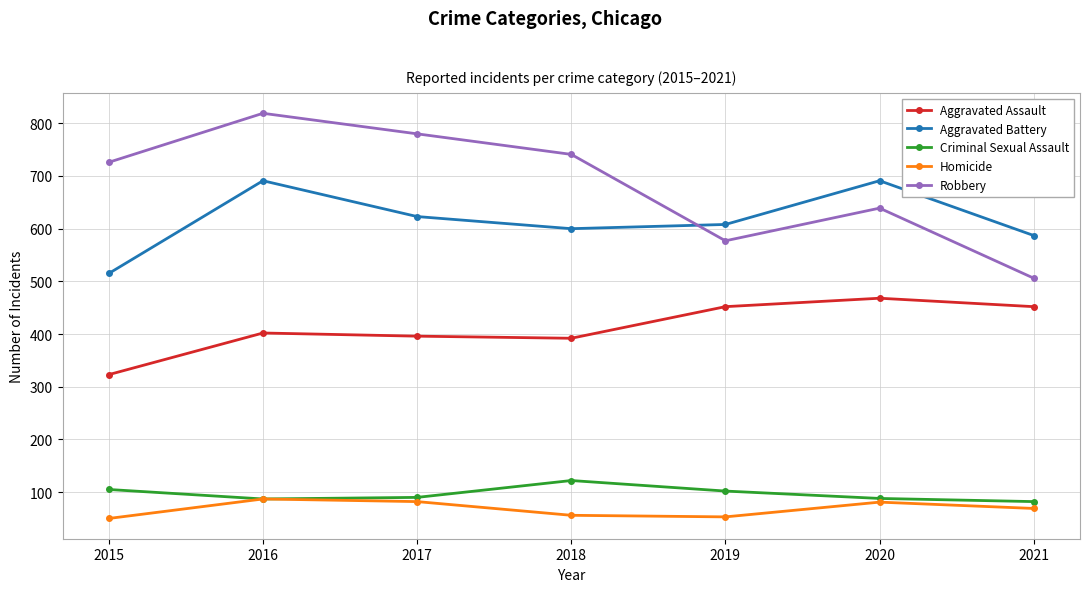

In Aggravated Battery, how many points are higher than both neighbors (excluding endpoints)?

2